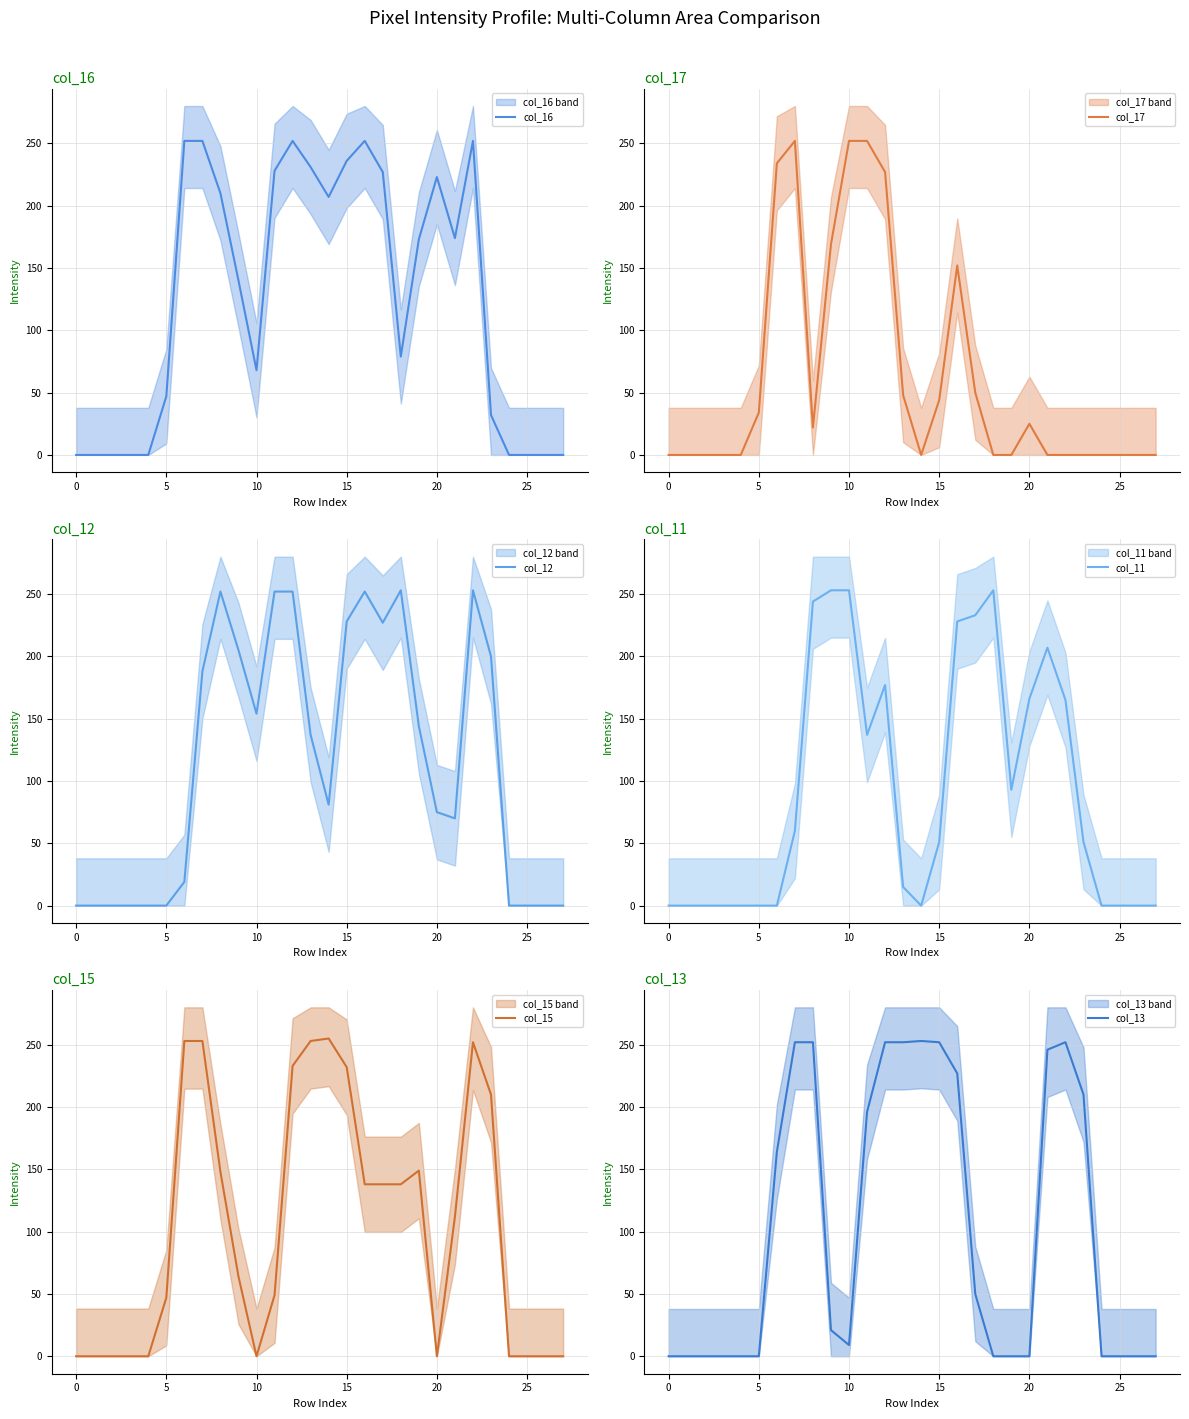

How many interior local valleys does the col_12 series have?

4